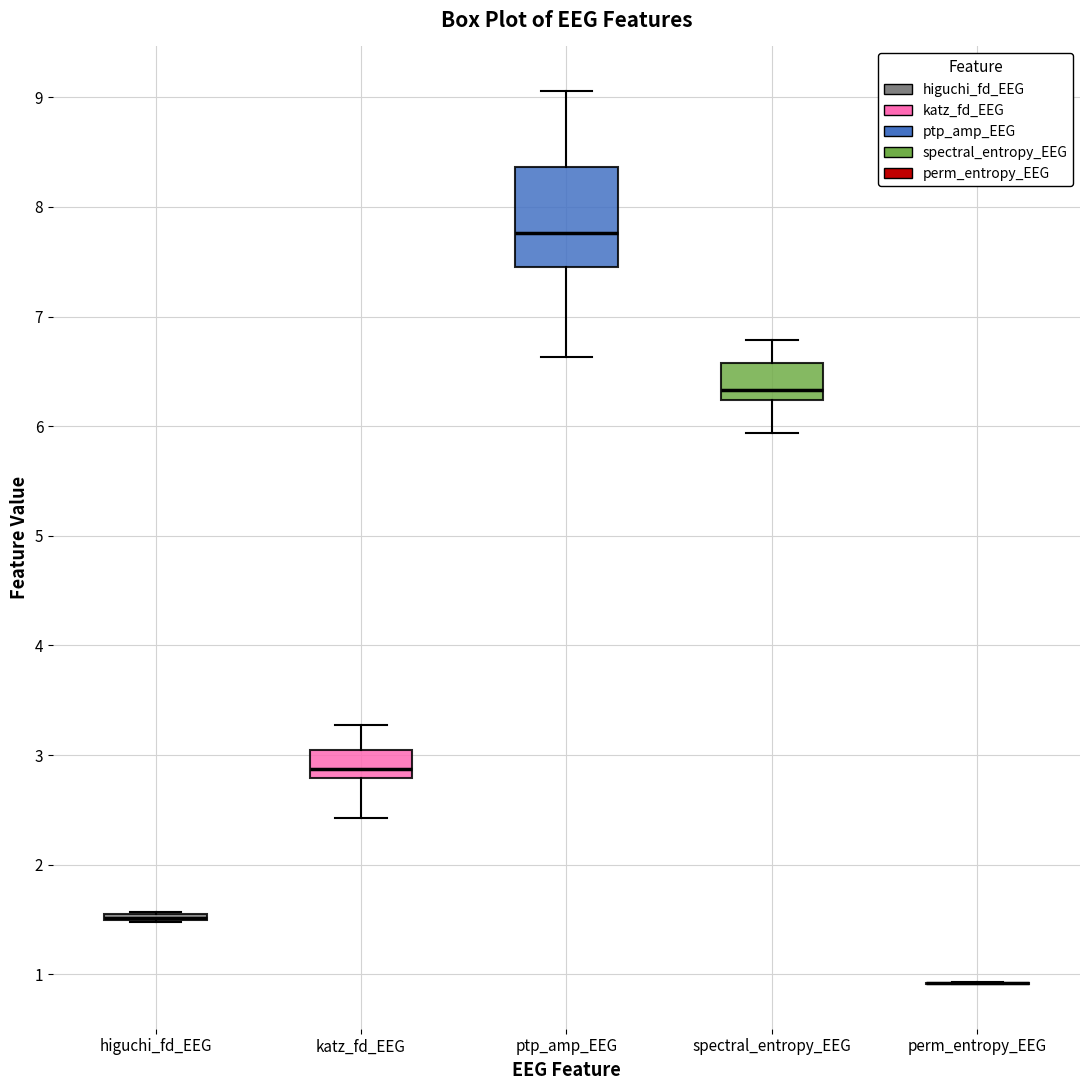

Reading left to right, transcribe this box plot: for each box, give where its median line is, the range the box spans, and where its two whiskers end, as read against the y-axis. The values are not printed on the chart, so give them approximately, as read against the axis.

higuchi_fd_EEG: box collapsed to a line at 1.5, whiskers 1.5 to 1.6
katz_fd_EEG: median 2.9, box 2.8 to 3.1, whiskers 2.4 to 3.3
ptp_amp_EEG: median 7.8, box 7.4 to 8.4, whiskers 6.6 to 9.1
spectral_entropy_EEG: median 6.3, box 6.2 to 6.6, whiskers 5.9 to 6.8
perm_entropy_EEG: box collapsed to a line at 0.9, whiskers 0.9 to 0.9